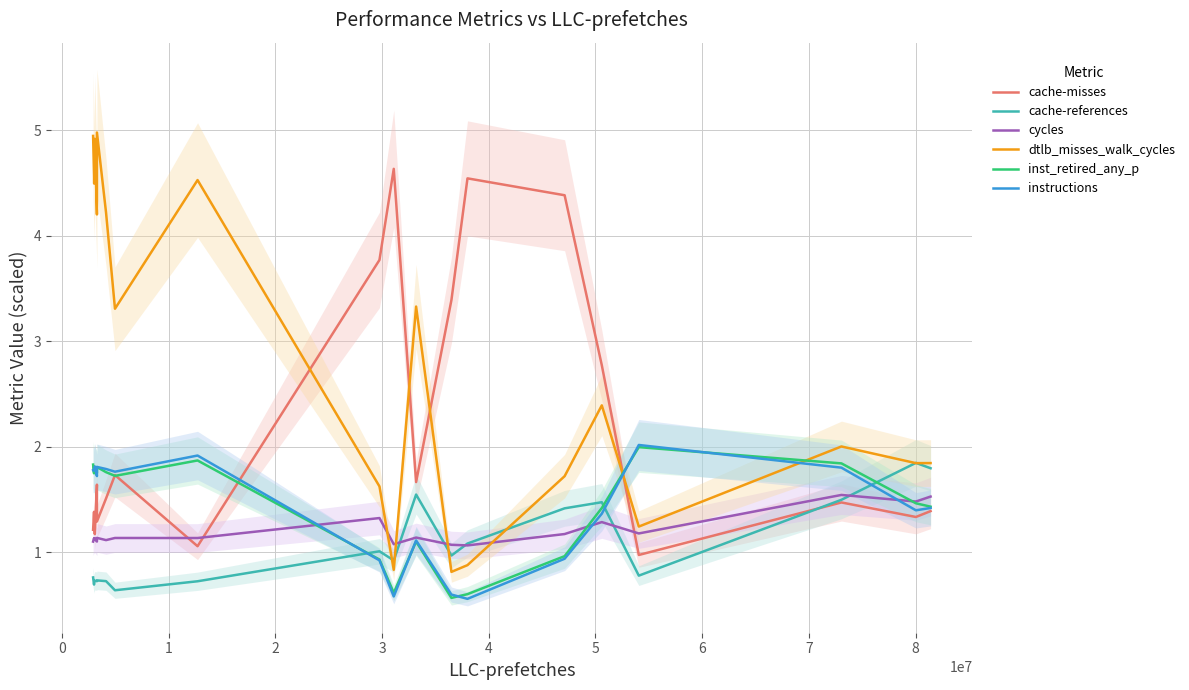

What is the minimum value for cache-references?

0.6